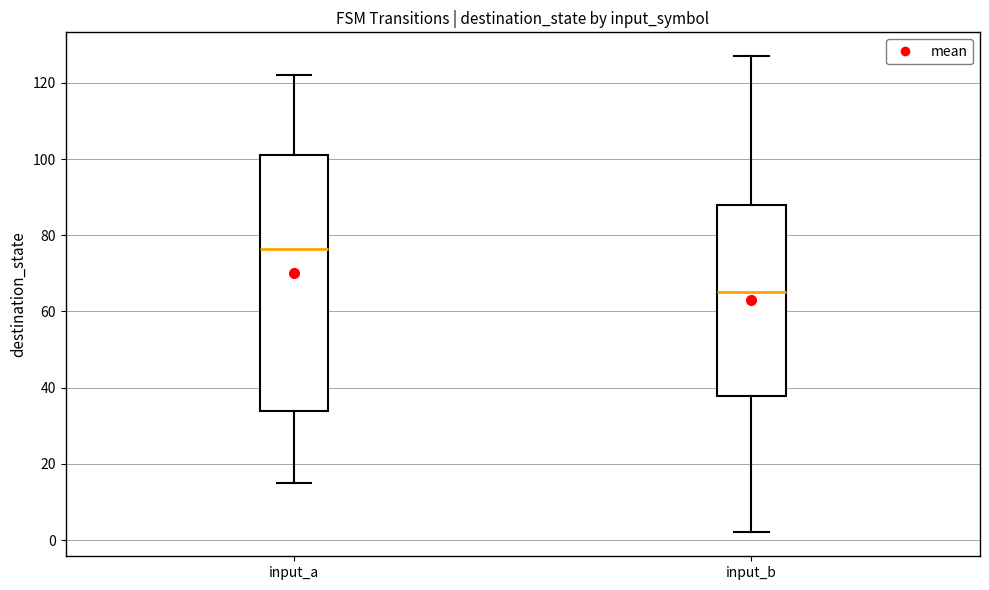

Which box is the tallest, from its lower edge to its upper edge?

input_a